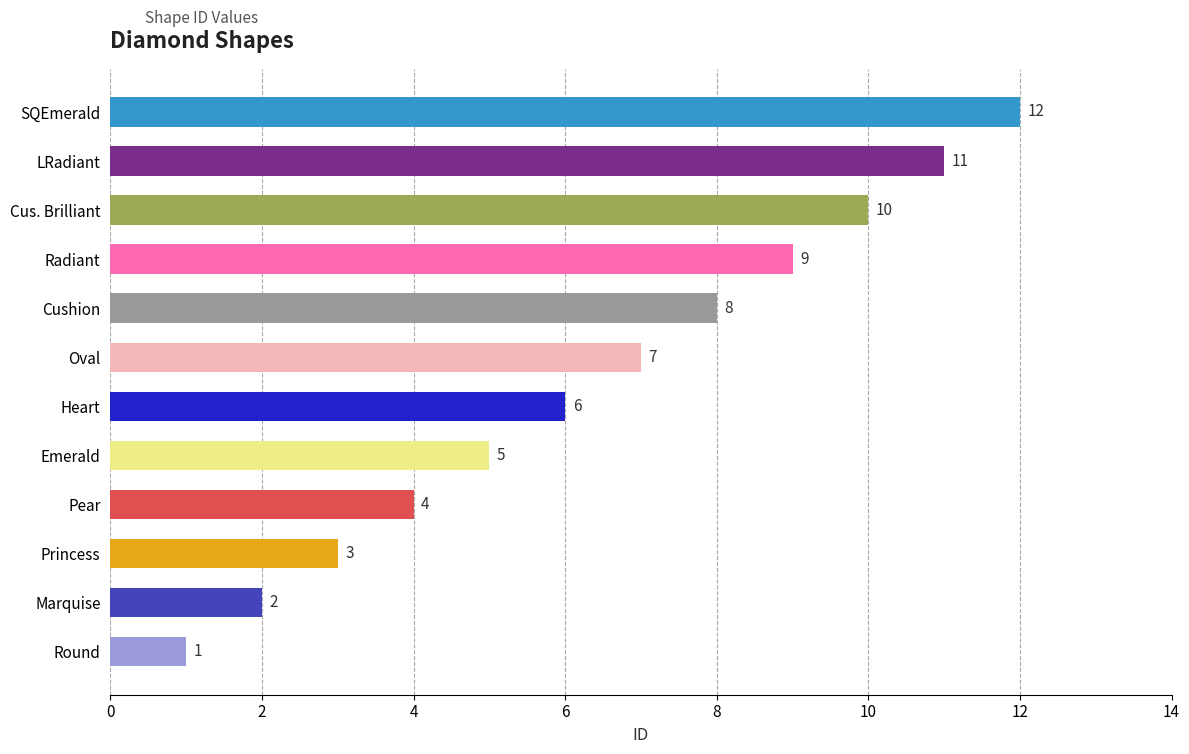

The value at Round is 1. True or false?

True